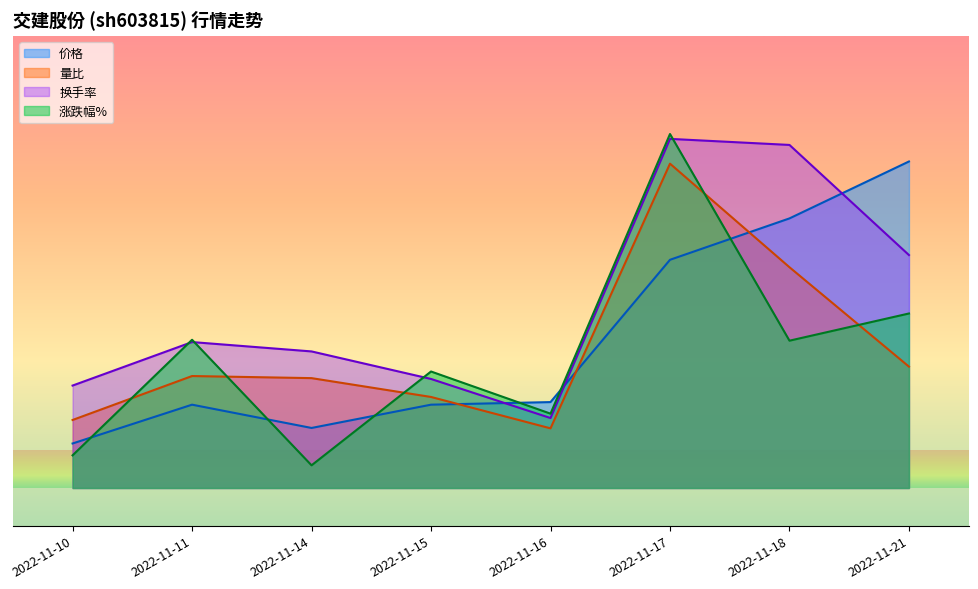

Between 2022-11-16 and 2022-11-21, which series saw the biggest shift?

价格